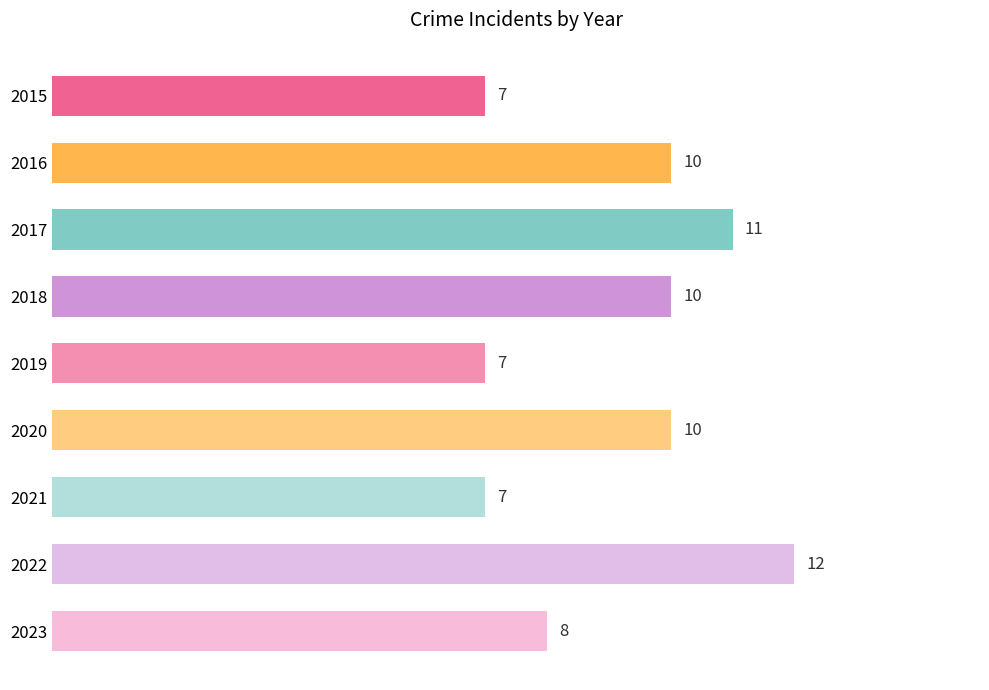

True or false: the data shows 8 at 2023.

True